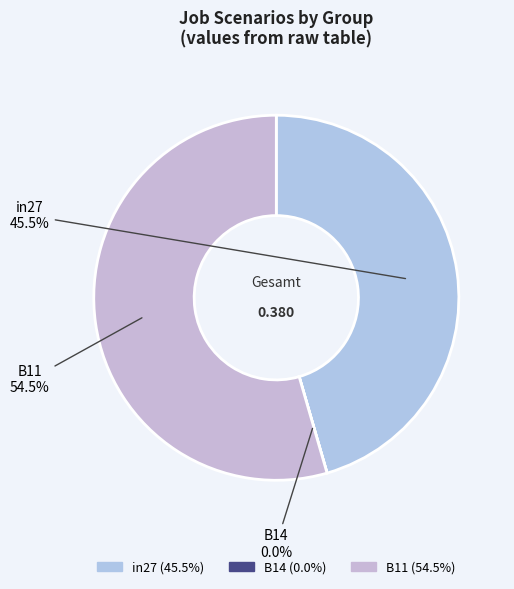

Combined, do in27 and B11 account for over 50%?

Yes